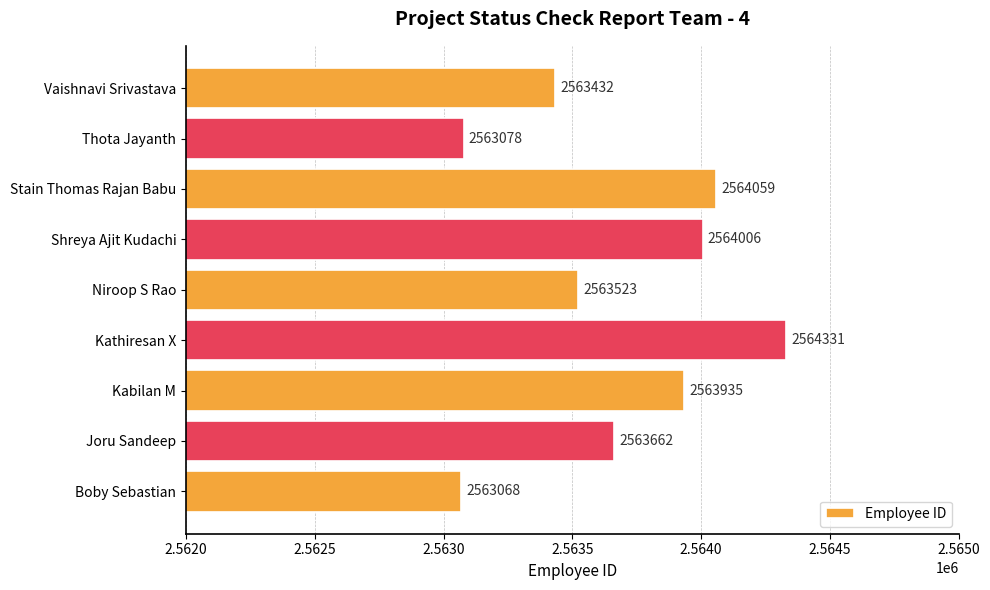

How many distinct data groups are displayed?

1